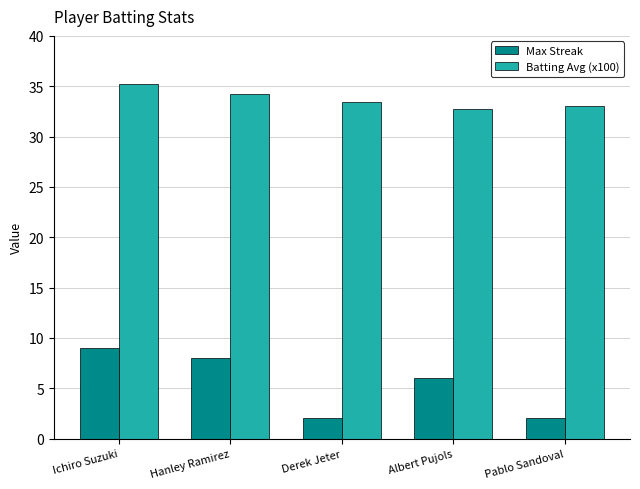

At which category is the sum across all series the highest?

Ichiro Suzuki